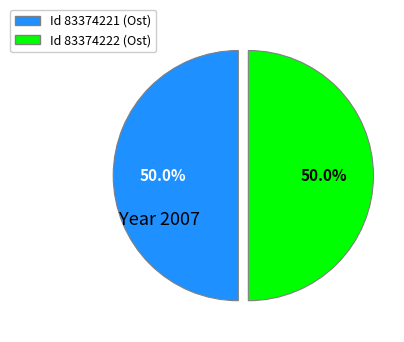

How many segments does this pie chart have?

2